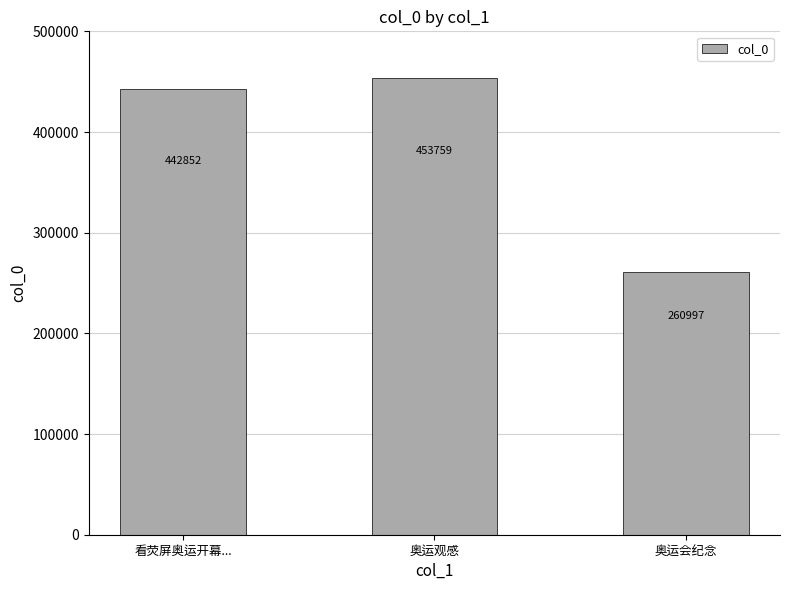

At which category does the chart reach its minimum across all series?

奥运会纪念